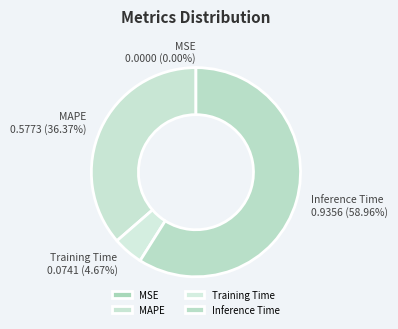

What is the largest slice in the pie chart?

Inference Time